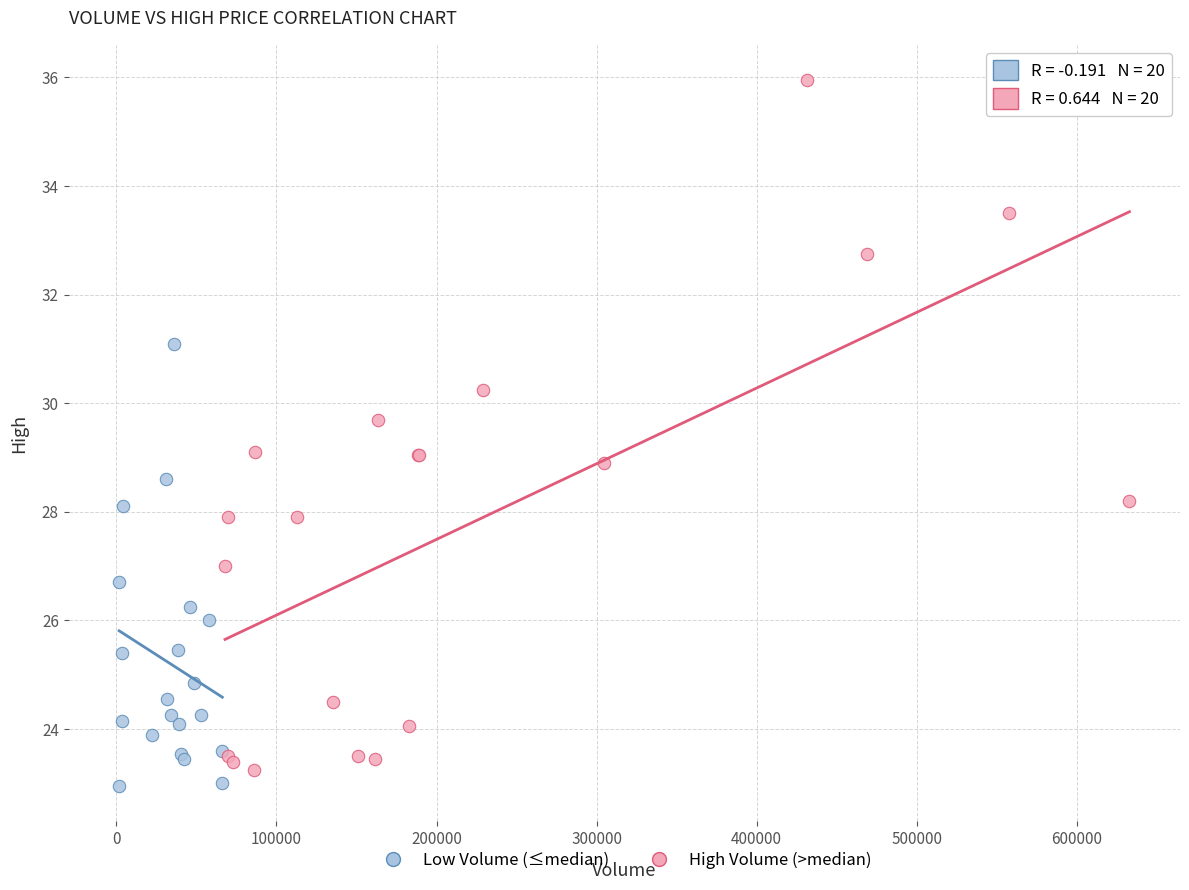

Which series has the largest Y range (max minus min)?

High Volume (>median)